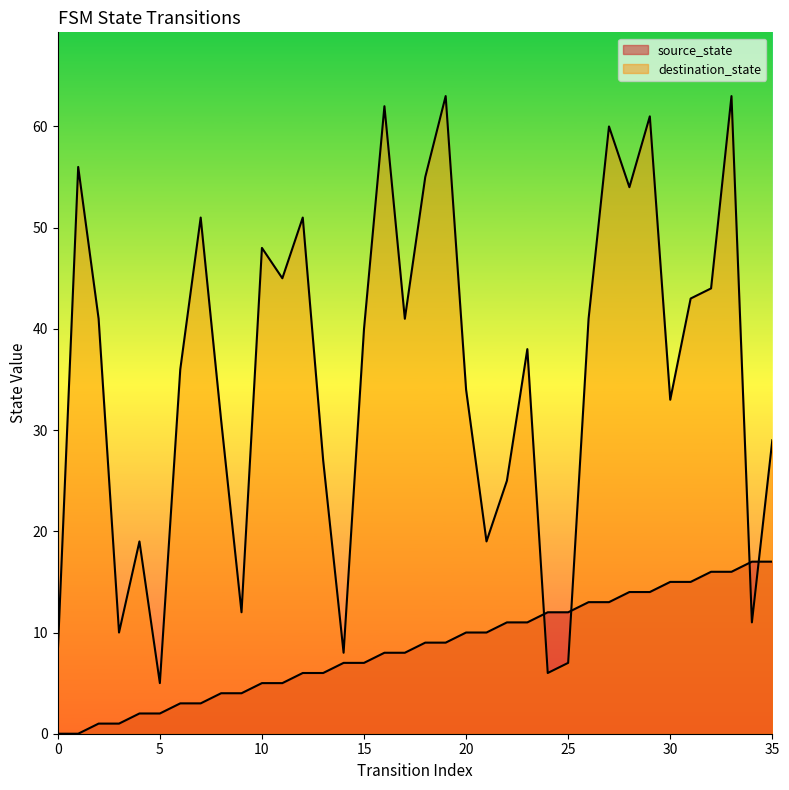

Reading left to right, transcribe all the data shown in this chart.

source_state: 0	0	1	1	2	2	3	3	4	4	5	5	6	6	7	7	8	8	9	9	10	10	11	11	12	12	13	13	14	14	15	15	16	16	17	17
destination_state: 8	56	41	10	19	5	36	51	31	12	48	45	51	27	8	40	62	41	55	63	34	19	25	38	6	7	41	60	54	61	33	43	44	63	11	29